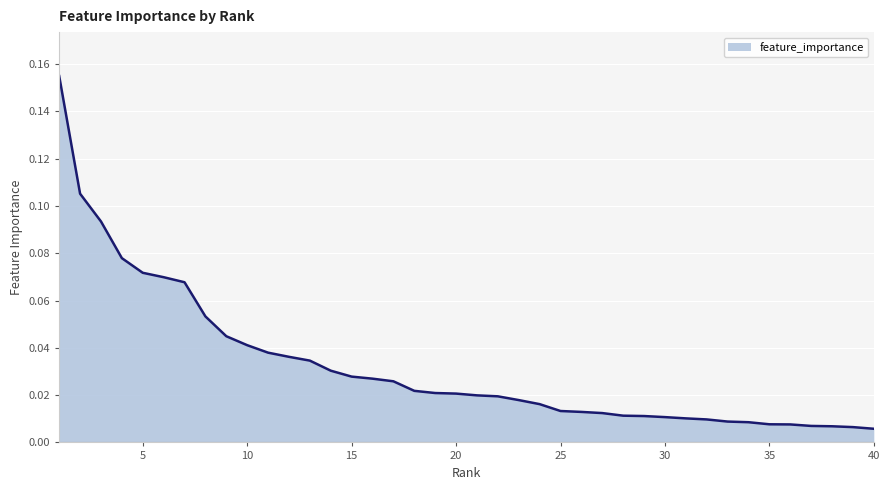

Does the chart display data point markers on the line(s)?

No